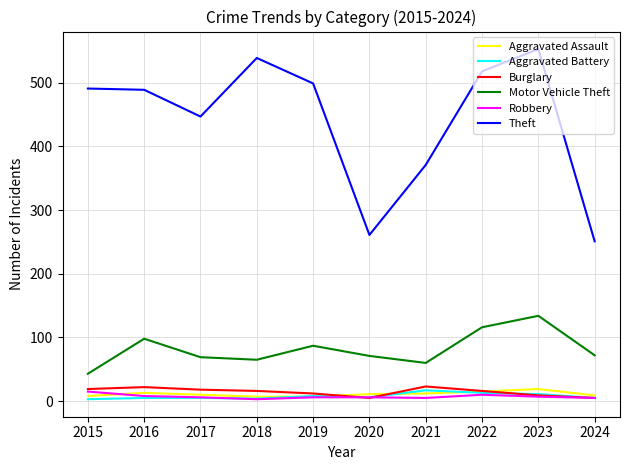

Which series has the widest spread of values?

Theft